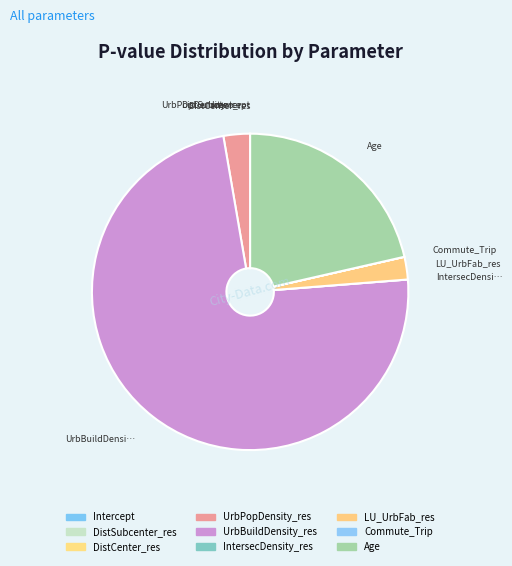

How much of the chart is everything except LU_UrbFab_res?

97.7%